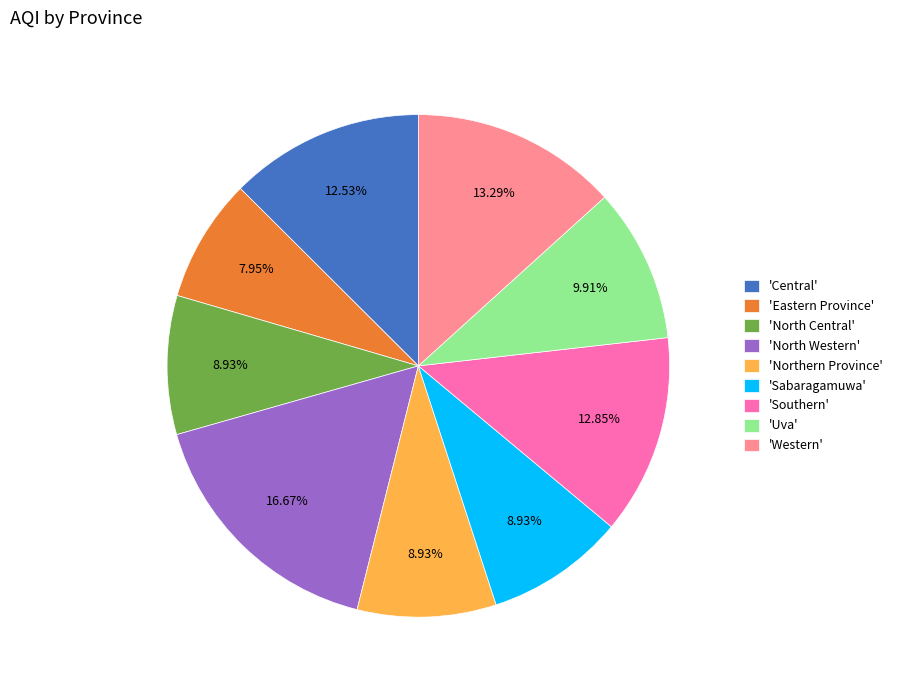

Is there any slice that represents more than half of the pie?

No